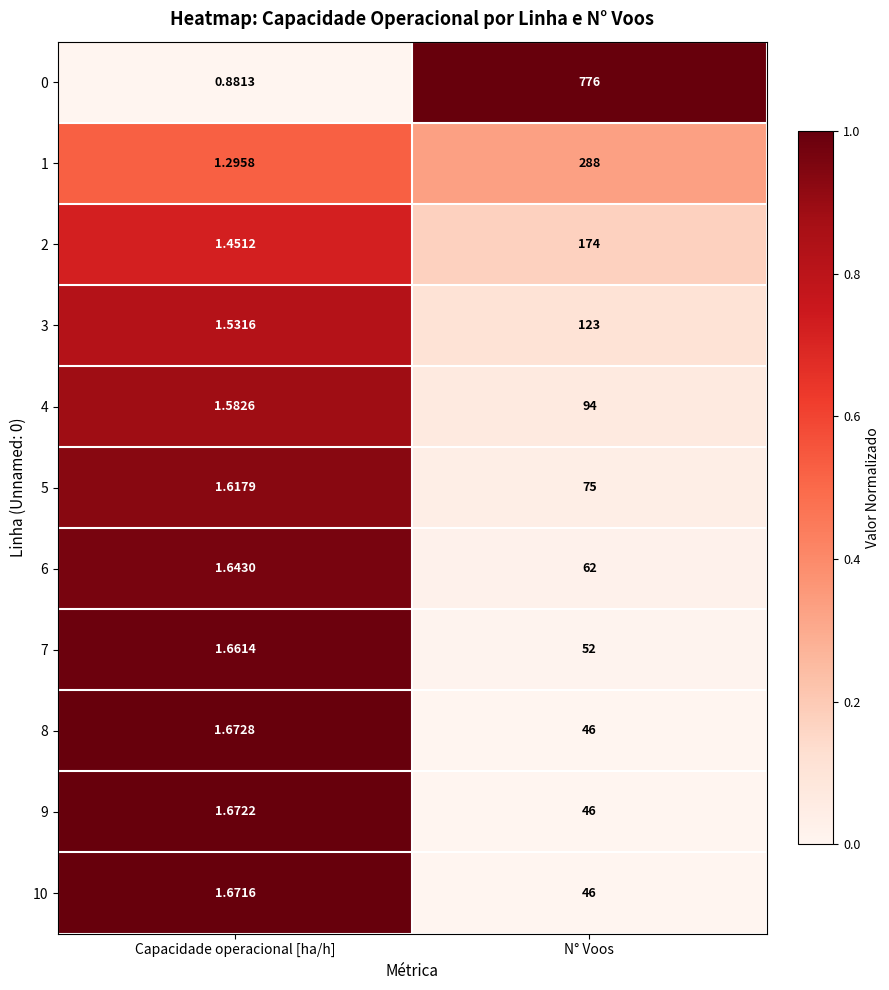

How many data points does each series have?

2